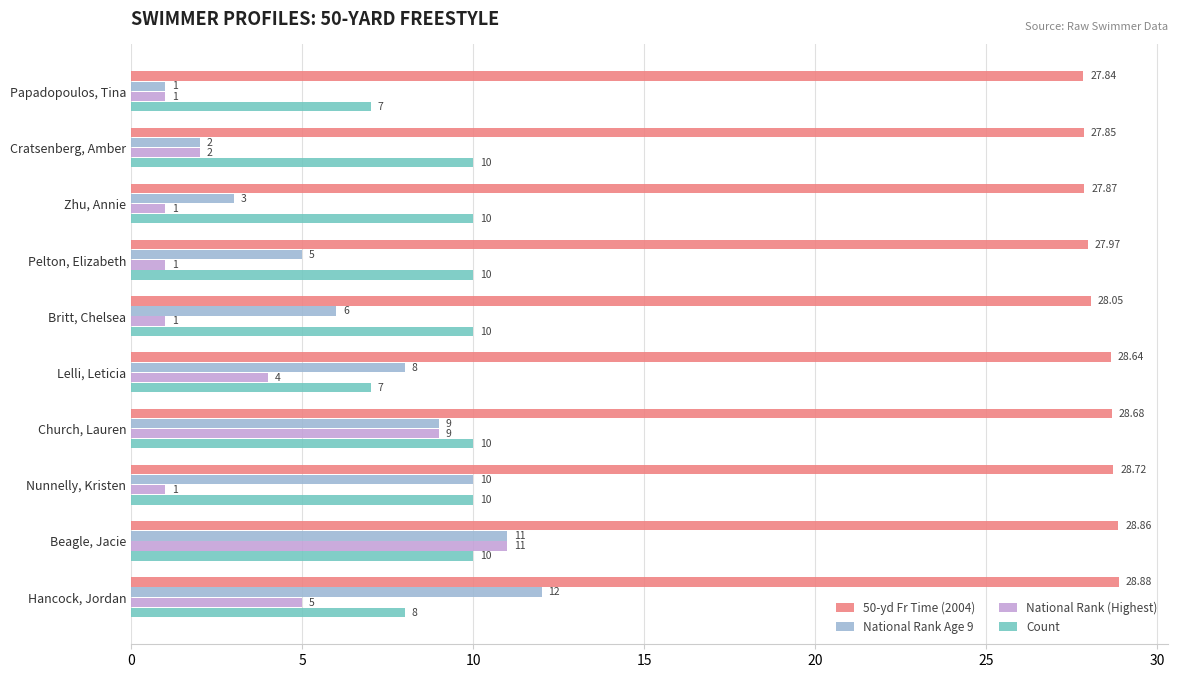

At which category is the sum across all series the highest?

Beagle, Jacie